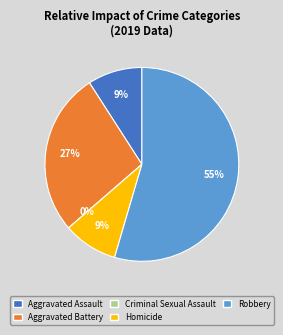

Combined, do Robbery and Aggravated Assault account for over 50%?

Yes